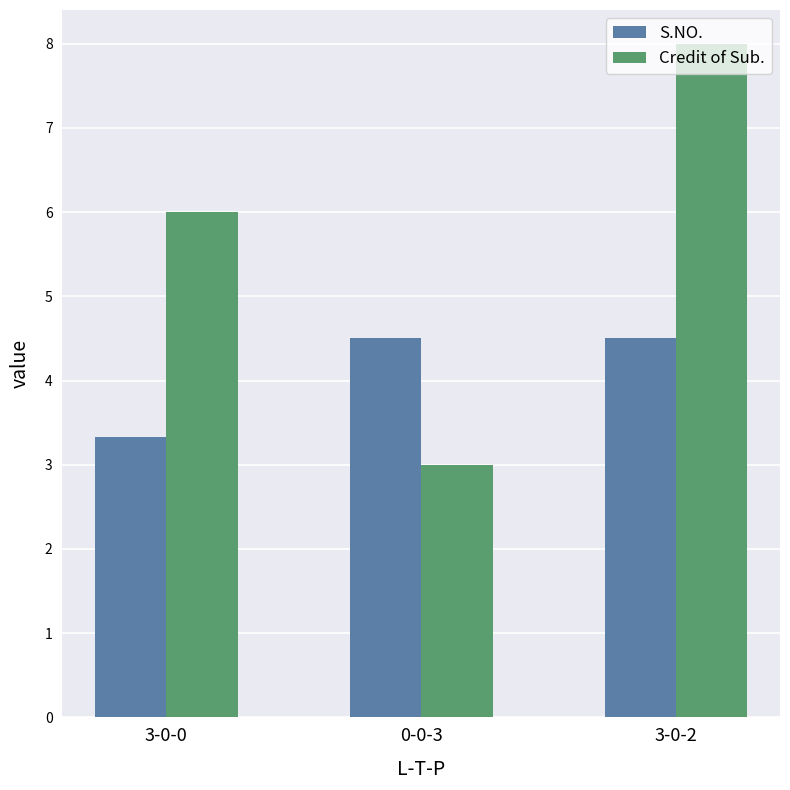

What is the value of the Credit of Sub. bar at the 2nd from the left?

3.0